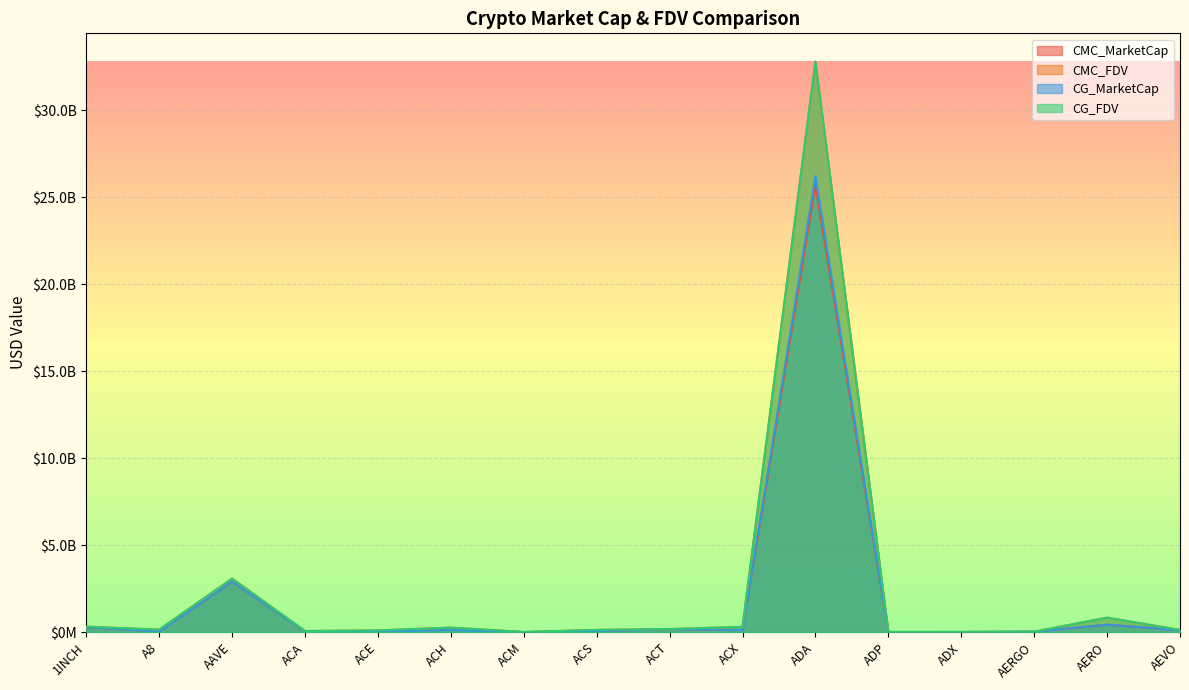

The CG_MarketCap series shows 38468981.0 at ACE. True or false?

True